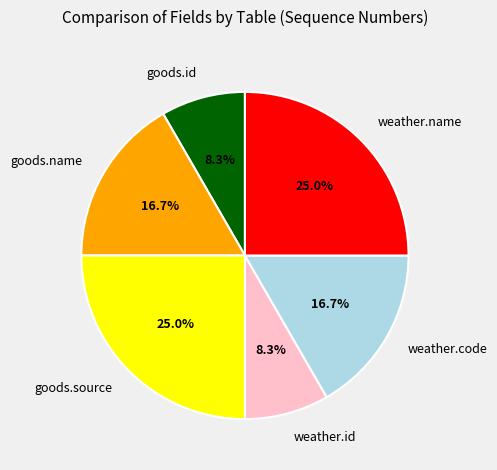

Does any single category account for the majority?

No